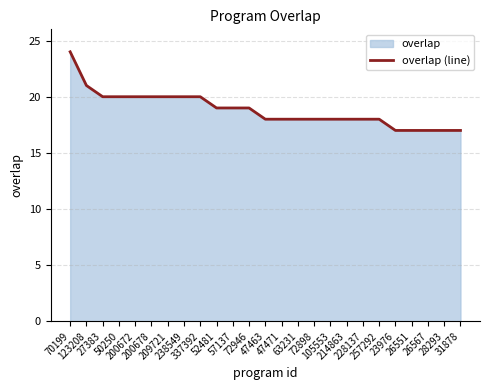

What is the label of the 7th point from the right?

228137